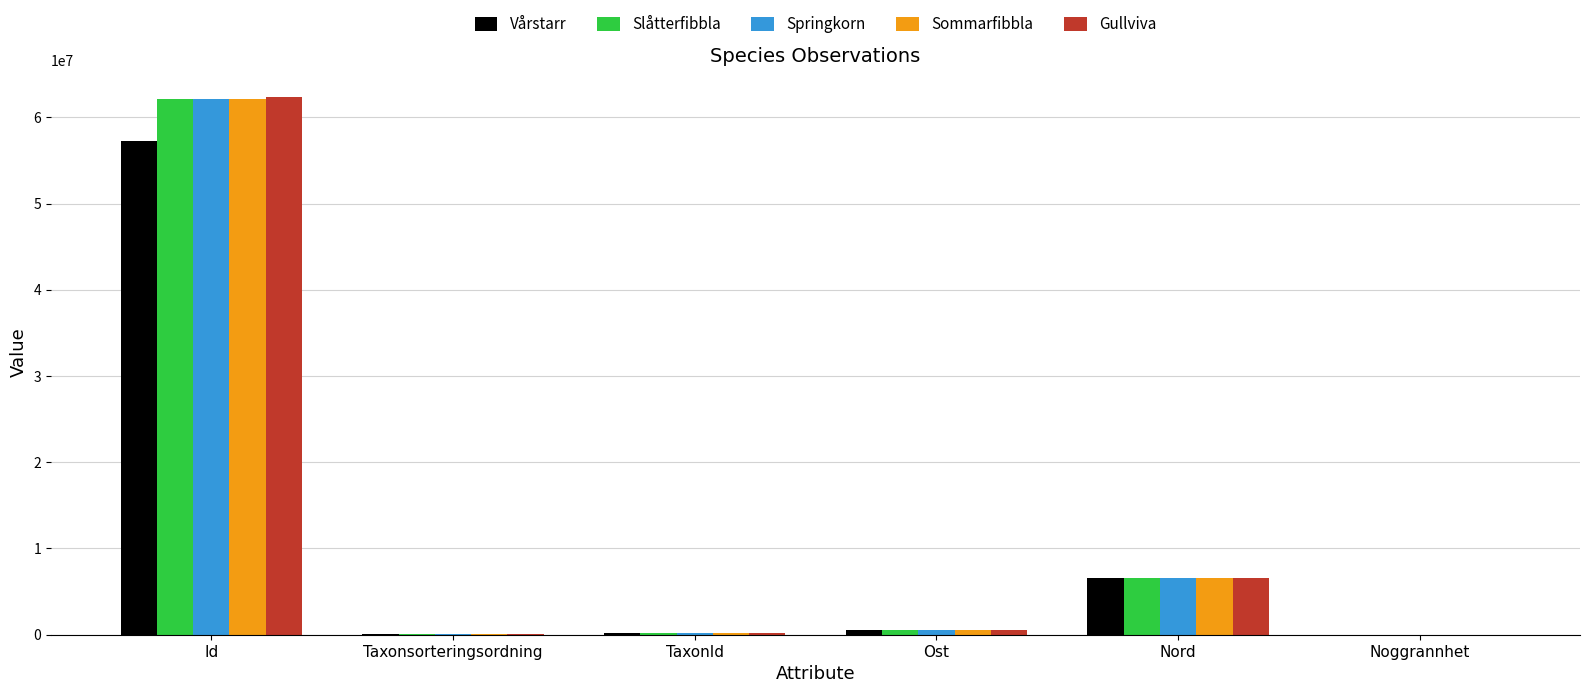

At which label does Springkorn first exceed 502014?

Id